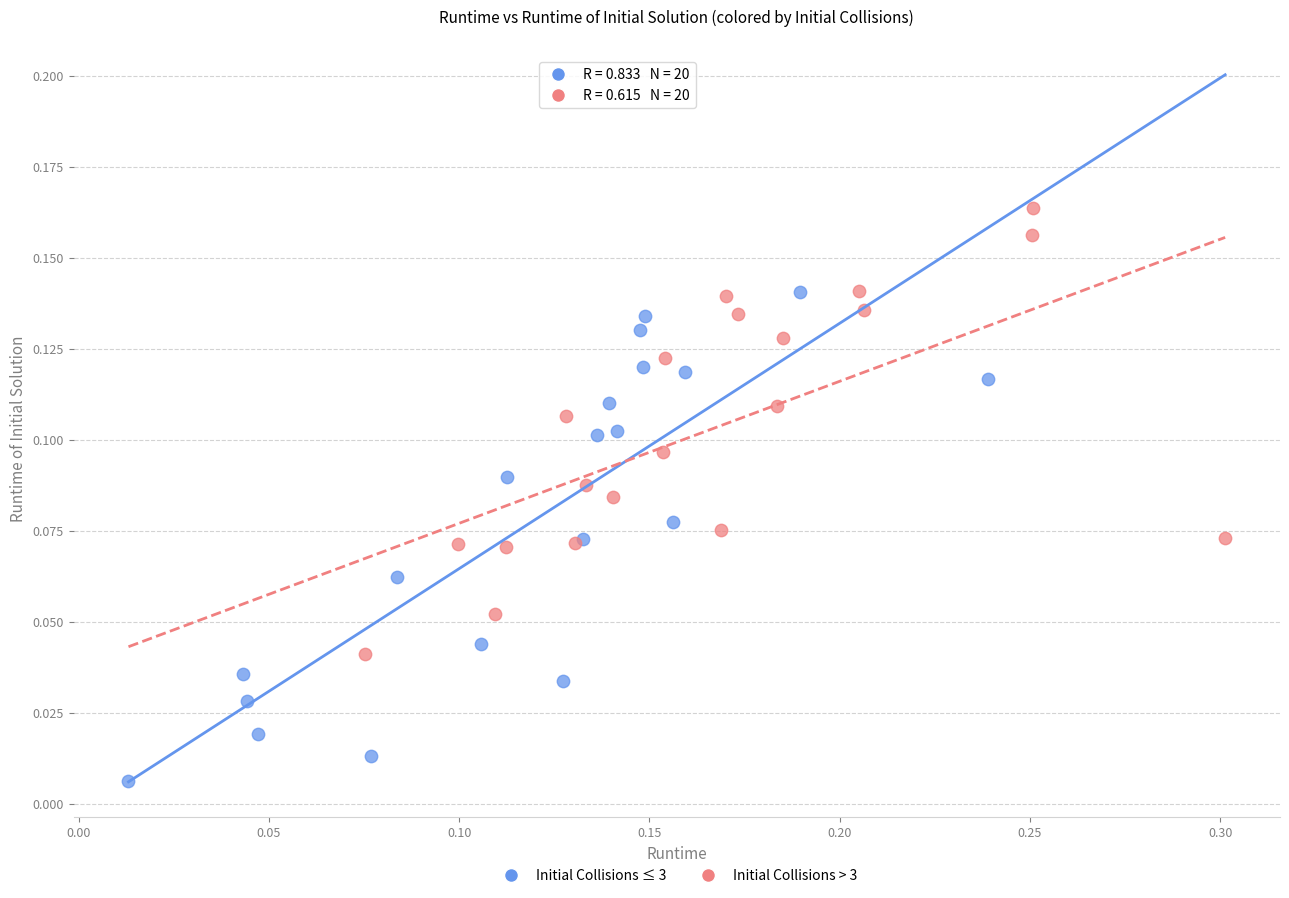

Which series contains the highest Y value?

Initial Collisions > 3